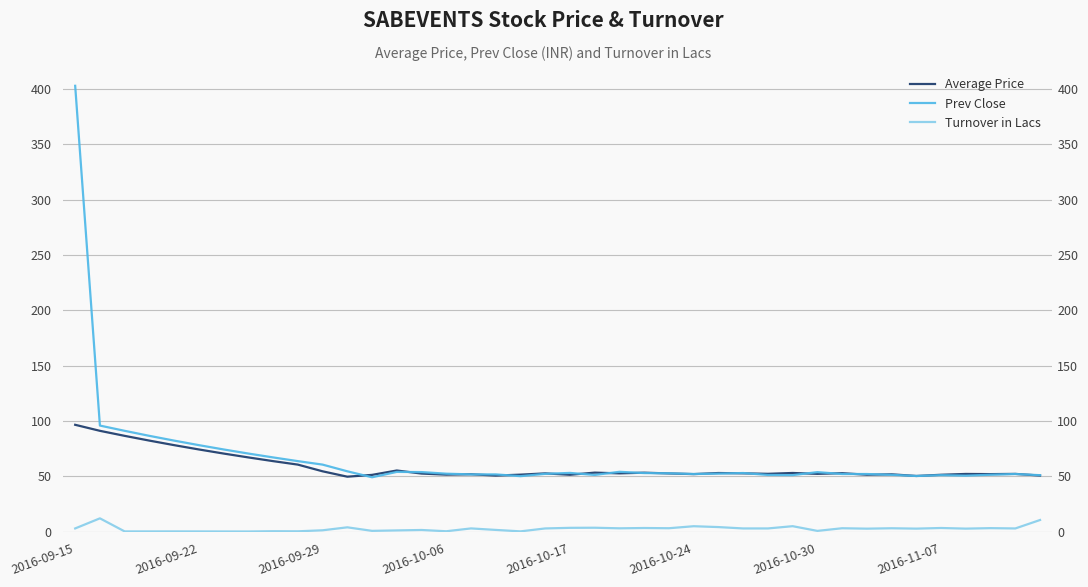

True or false: Average Price and Turnover in Lacs intersect in this chart.

False